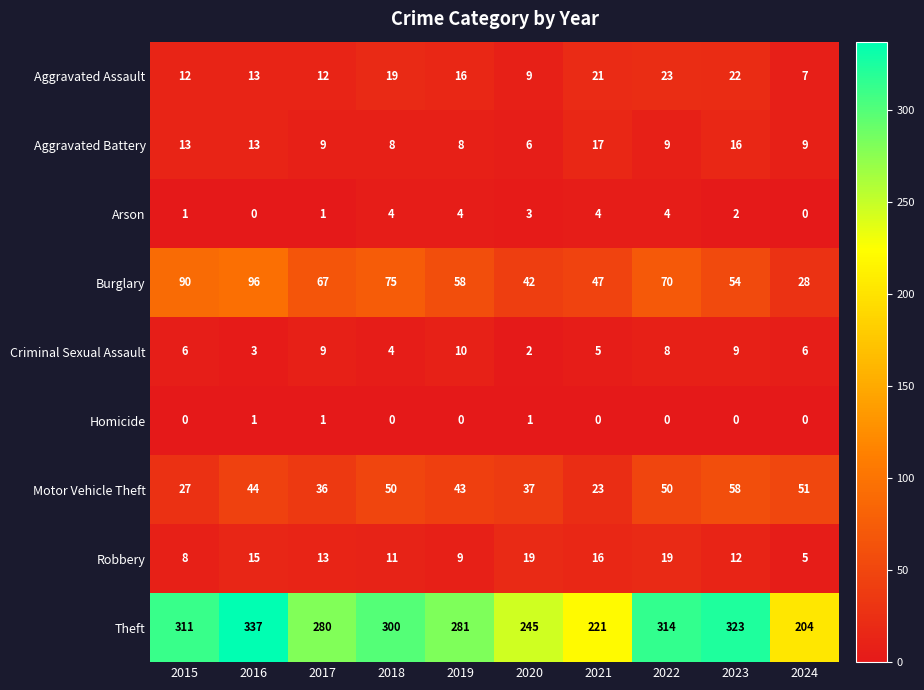

Which series has the largest total across all categories?

Theft